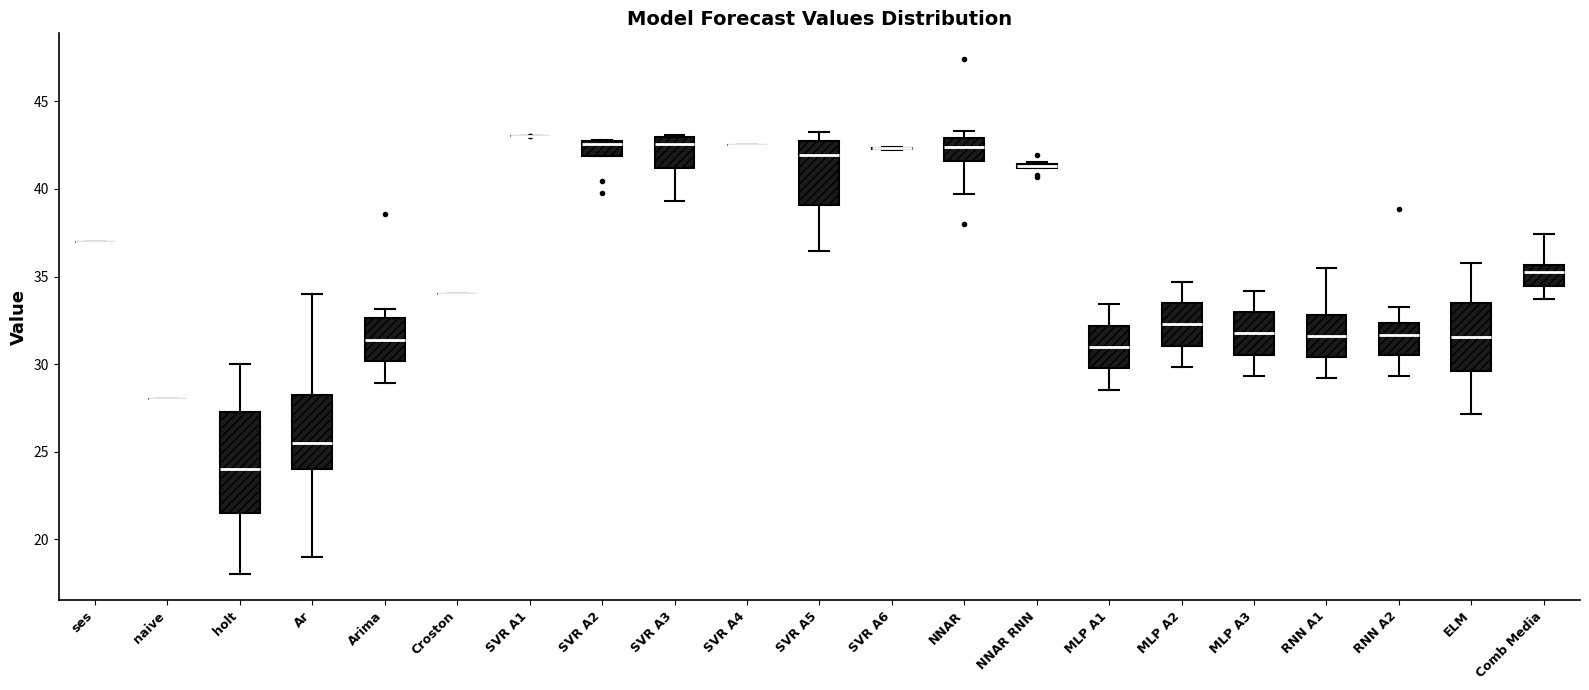

Which box is the tallest, from its lower edge to its upper edge?

holt